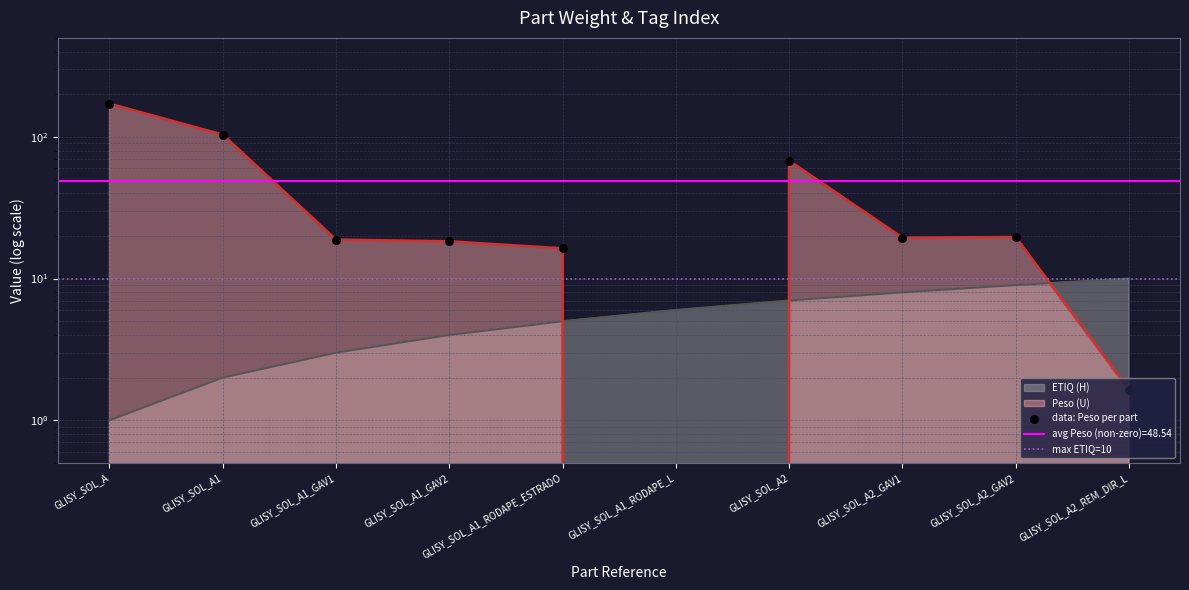

Which series has the largest Y range (max minus min)?

Peso (U)